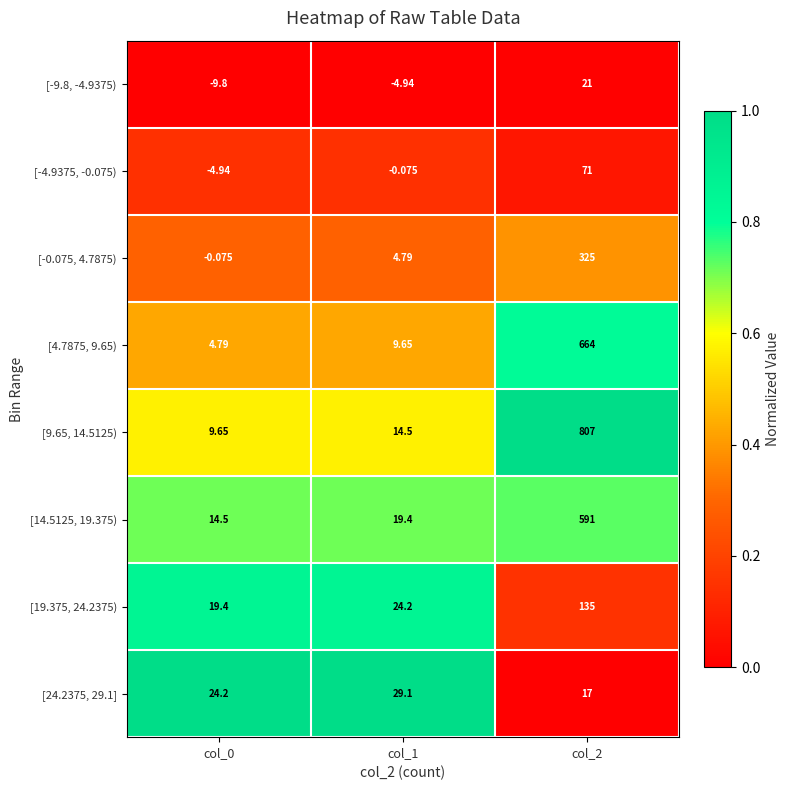

Is the value of [24.2375, 29.1] at col_1 greater than the value of [19.375, 24.2375) at col_1?

Yes